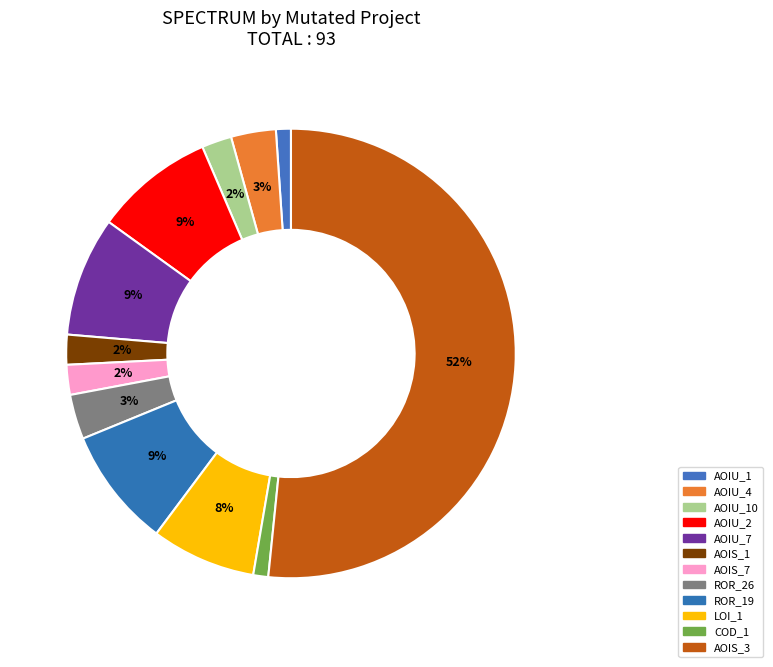

How many segments does this pie chart have?

12